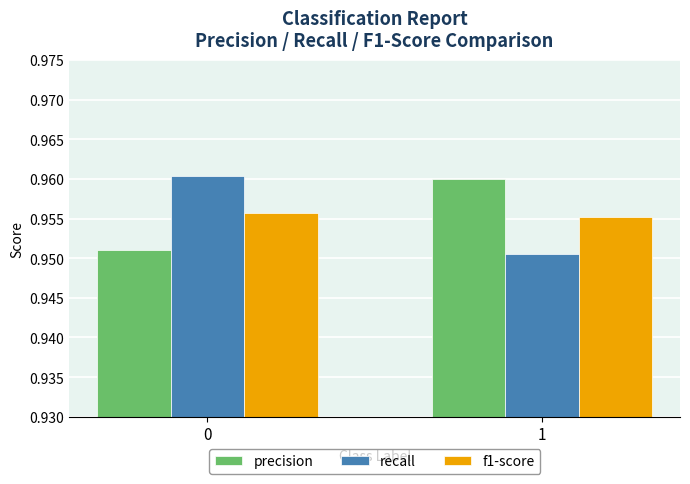

What is the sum of all precision values?

1.9